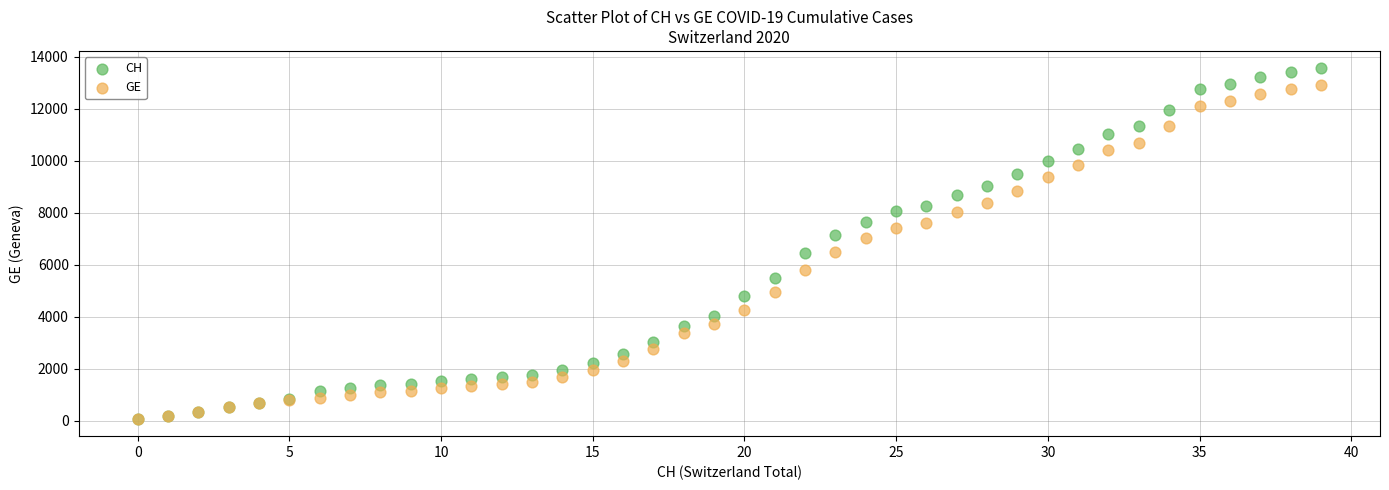

What are all the series names shown in the legend?

CH, GE